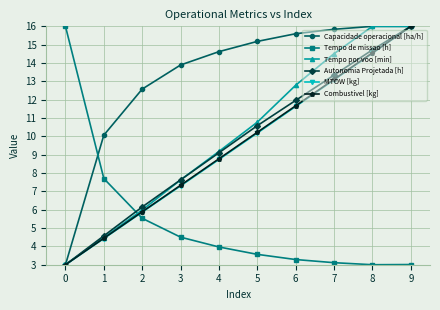

What value does the Autonomia Projetada [h] series have at 3?

7.6